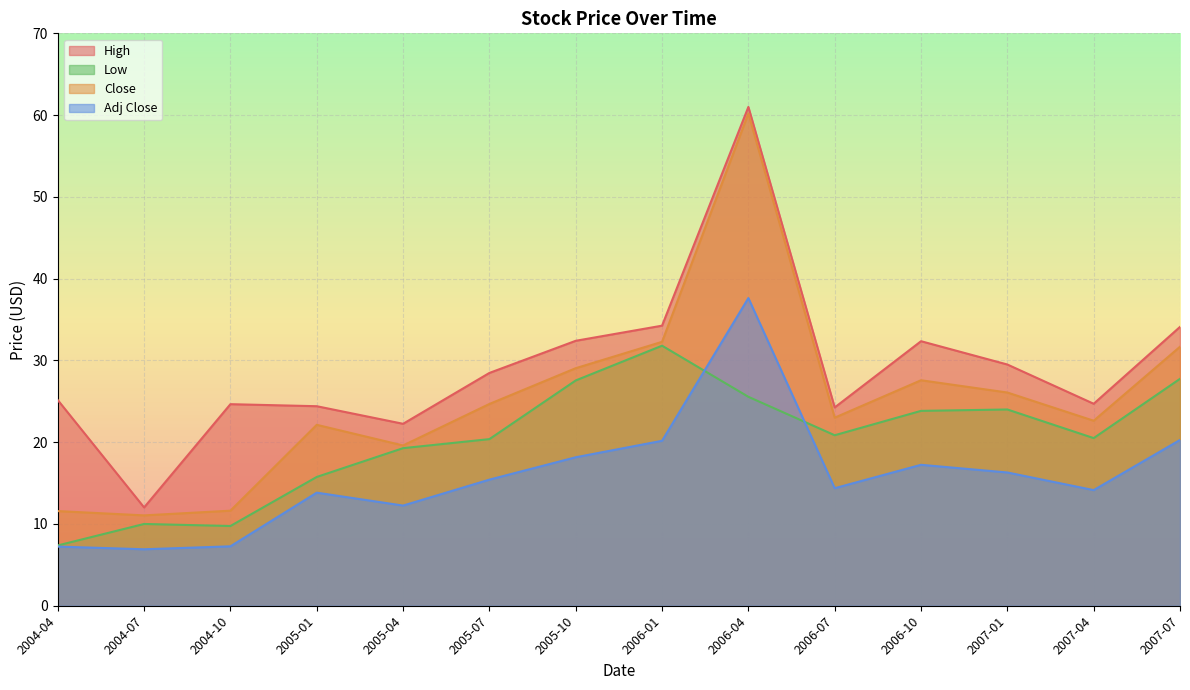

True or false: Adj Close and High cross at least once.

False